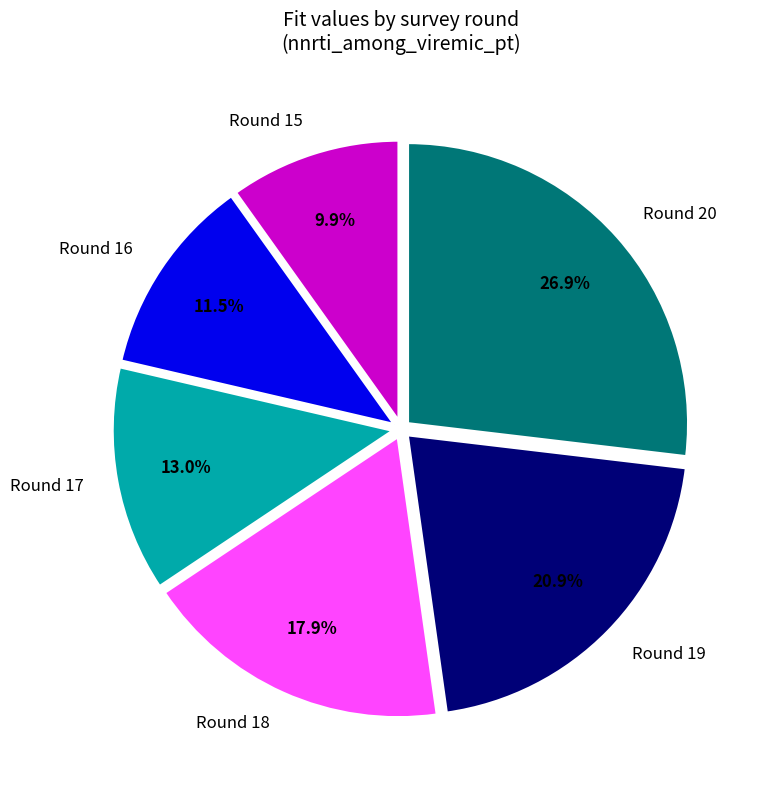

To the nearest percent, what is the difference between the Round 18 and Round 19 slice percentages?

3%